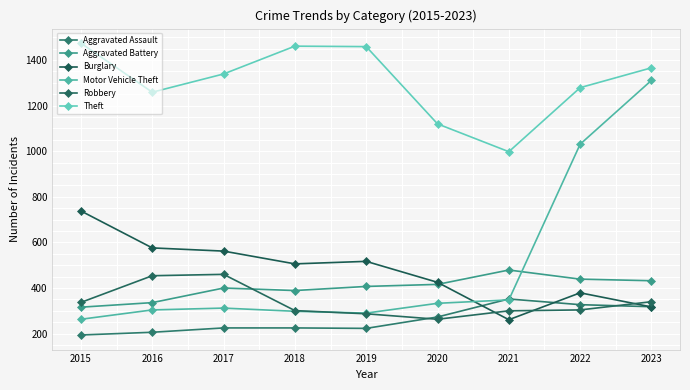

What is the difference between the maximum and minimum values in the Burglary series?

477